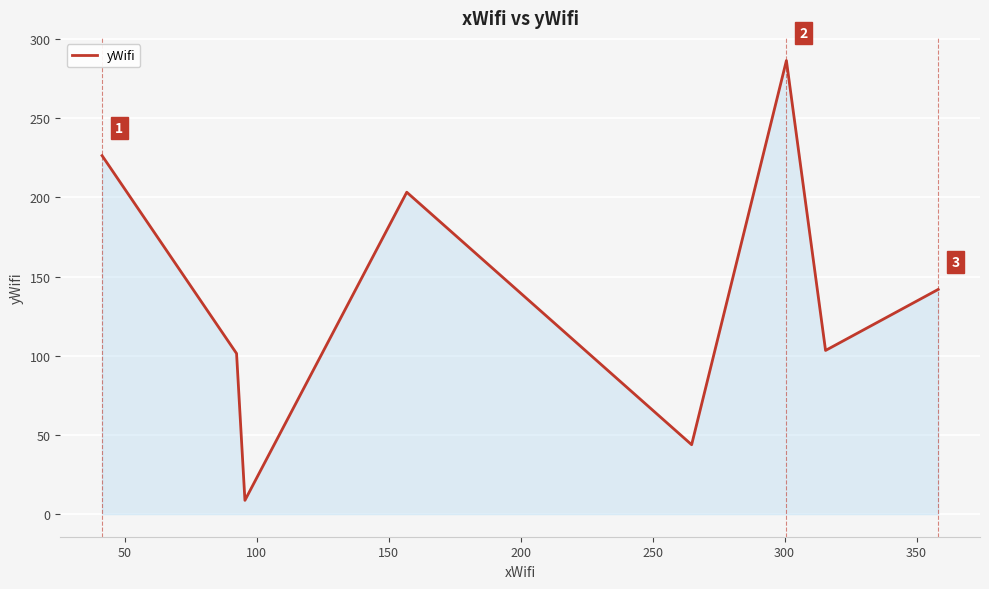

What is the difference between the maximum and minimum values?

277.7